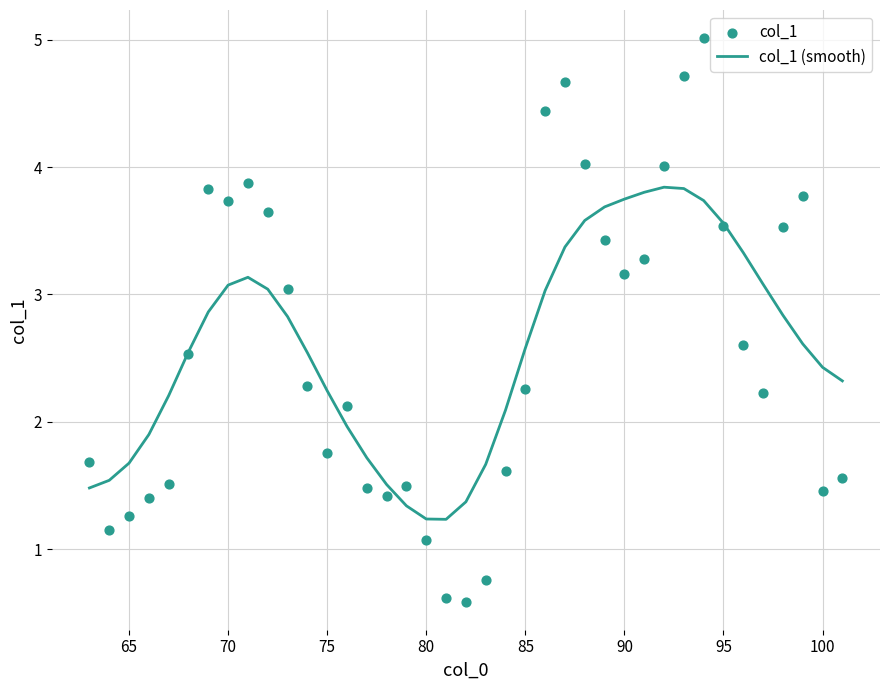

The value of col_1 (smooth) at 100 is 3.8. True or false?

False